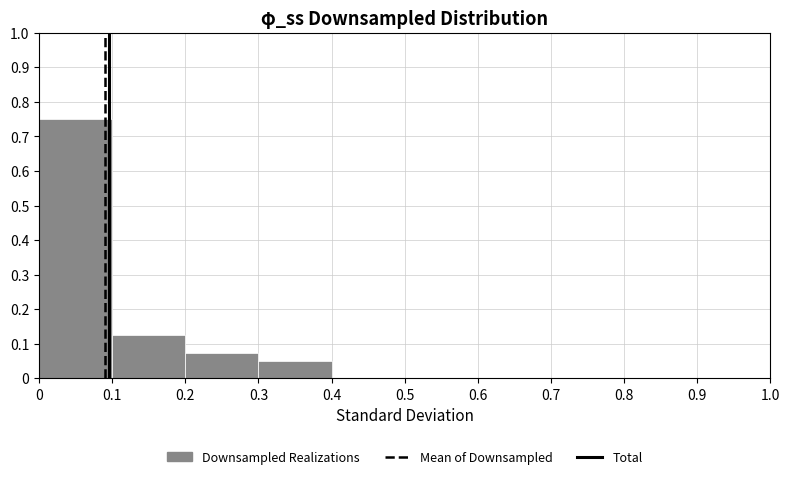

Which range on the x-axis has the tallest bar?

0 to 0.1